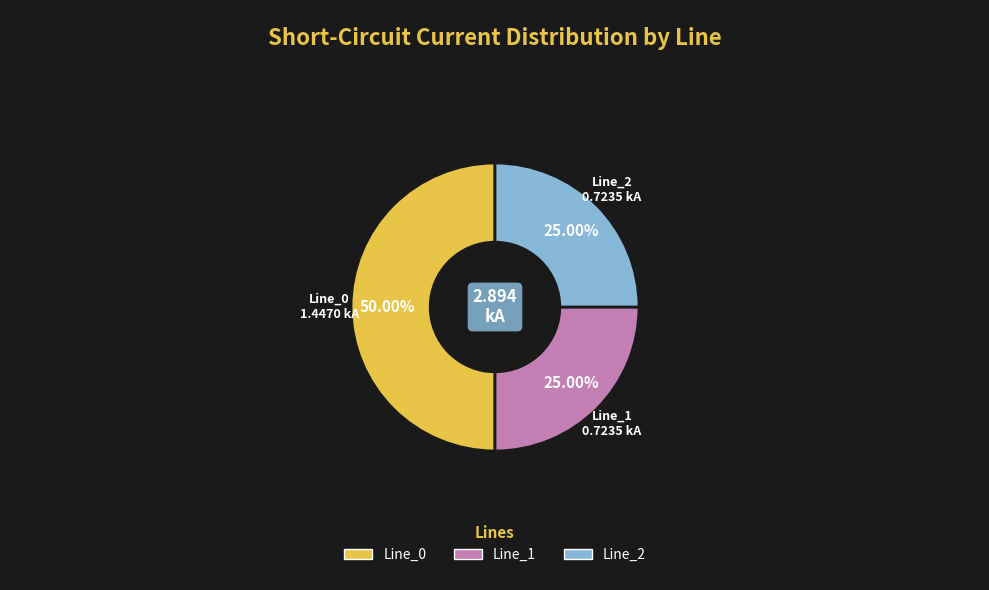

How many segments does this pie chart have?

3